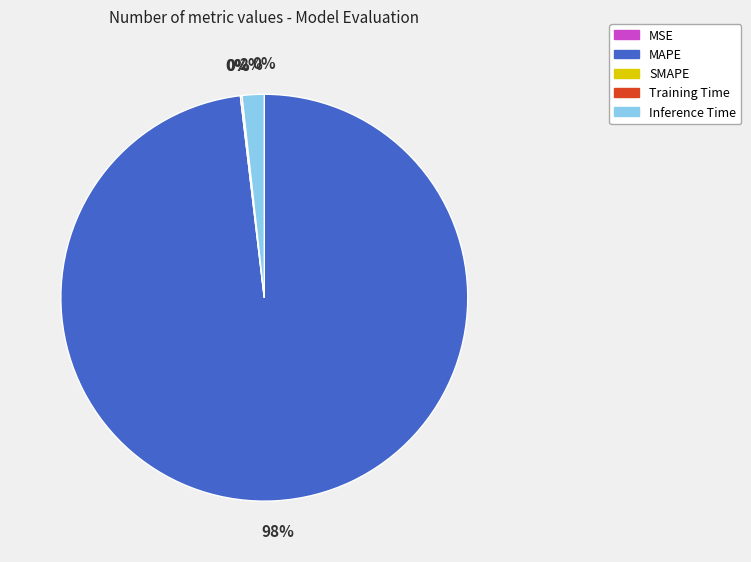

Is it true that MAPE is 98% of the pie?

True